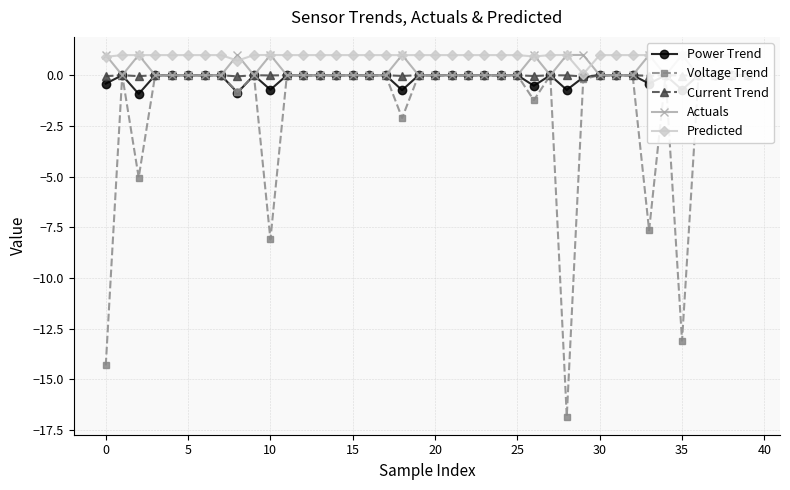

Reading left to right, extract all data points from this chart.

Power Trend: -0.4	0.0	-0.9	0.0	0.0	0.0	0.0	0.0	-0.9	0.0	-0.7	0.0	0.0	0.0	0.0	0.0	0.0	0.0	-0.7	0.0	0.0	0.0	0.0	0.0	0.0	0.0	-0.5	0.0	-0.7	-0.1	0.0	0.0	0.0	-0.4	0.0	-0.7	0.0	0.0	0.0	0.0
Voltage Trend: -14.3	0.0	-5.0	0.0	0.0	0.0	0.0	0.0	-0.8	0.0	-8.1	0.0	0.0	0.0	0.0	0.0	0.0	0.0	-2.1	0.0	0.0	0.0	0.0	0.0	0.0	0.0	-1.2	0.0	-16.8	-0.2	0.0	0.0	0.0	-7.7	0.0	-13.1	0.0	0.0	0.0	0.0
Current Trend: -0.0	0.0	-0.0	0.0	0.0	0.0	0.0	0.0	-0.1	0.0	-0.0	0.0	0.0	0.0	0.0	0.0	0.0	0.0	-0.0	0.0	0.0	0.0	0.0	0.0	0.0	0.0	-0.0	0.0	-0.0	-0.1	0.0	0.0	0.0	-0.0	0.0	-0.0	0.0	0.0	0.0	0.0
Actuals: 1.0	0.0	1.0	0.0	0.0	0.0	0.0	0.0	1.0	0.0	1.0	0.0	0.0	0.0	0.0	0.0	0.0	0.0	1.0	0.0	0.0	0.0	0.0	0.0	0.0	0.0	1.0	0.0	1.0	1.0	0.0	0.0	0.0	1.0	0.0	1.0	0.0	0.0	0.0	0.0
Predicted: 0.9	1.0	1.0	1.0	1.0	1.0	1.0	1.0	0.7	1.0	1.0	1.0	1.0	1.0	1.0	1.0	1.0	1.0	1.0	1.0	1.0	1.0	1.0	1.0	1.0	1.0	0.9	1.0	1.0	0.1	1.0	1.0	1.0	1.0	1.0	1.0	1.0	1.0	1.0	1.0